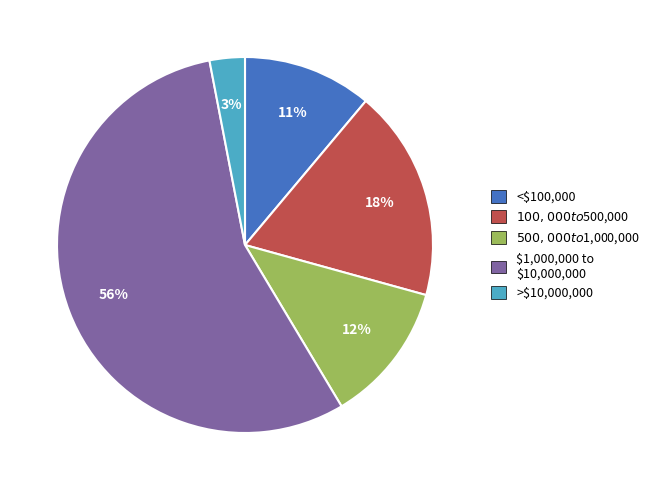

Count the number of slices in the pie.

5